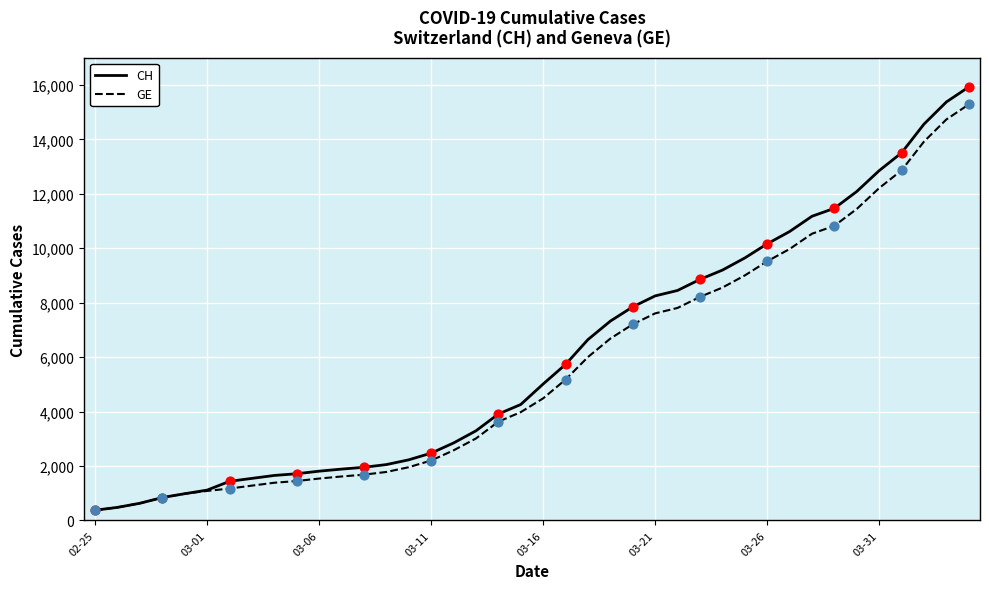

What are all the series names shown in the legend?

CH, GE